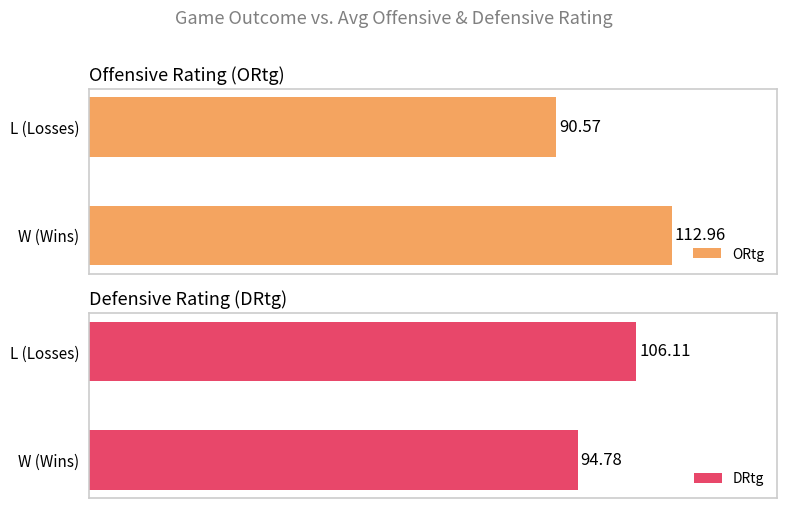

How many groups of bars are there?

2